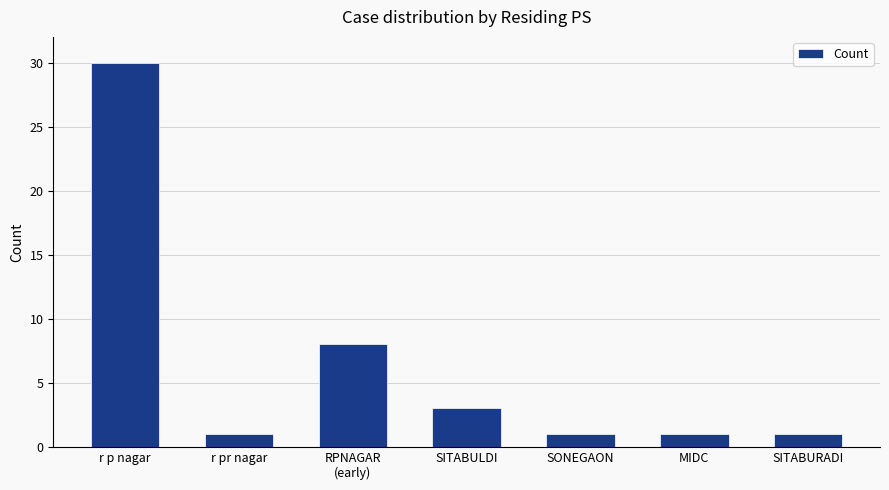

What position from the left is r p nagar?

1